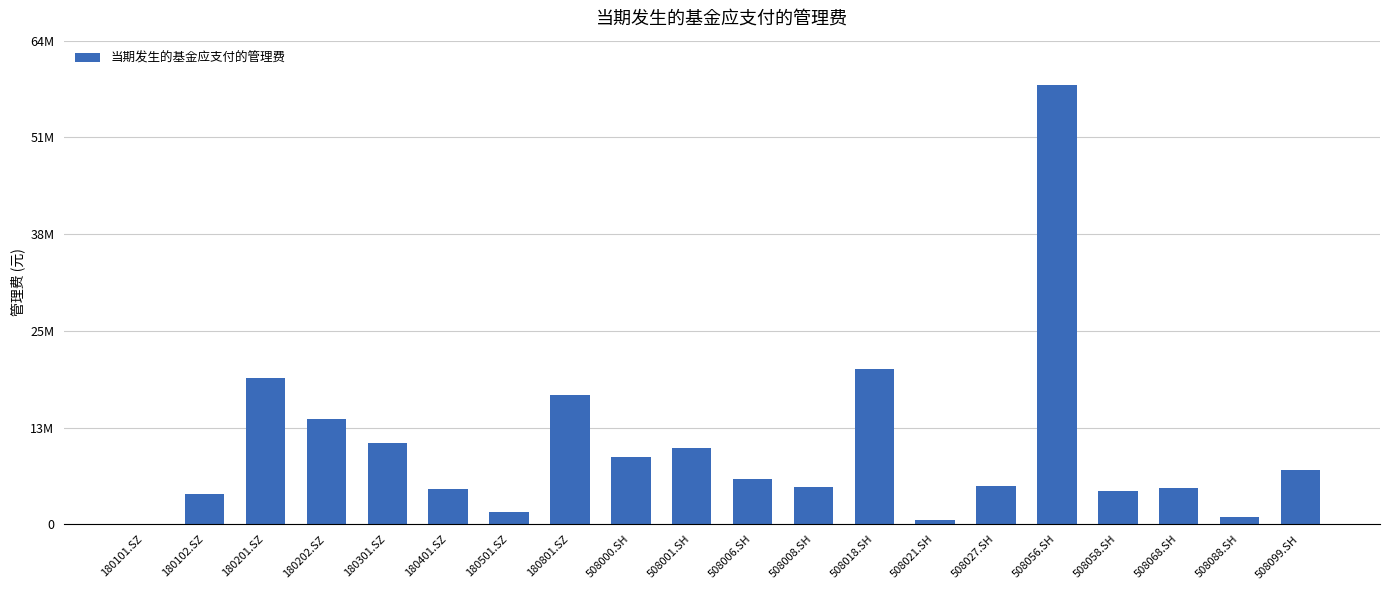

What is the label of the 2nd bar from the right?

508088.SH